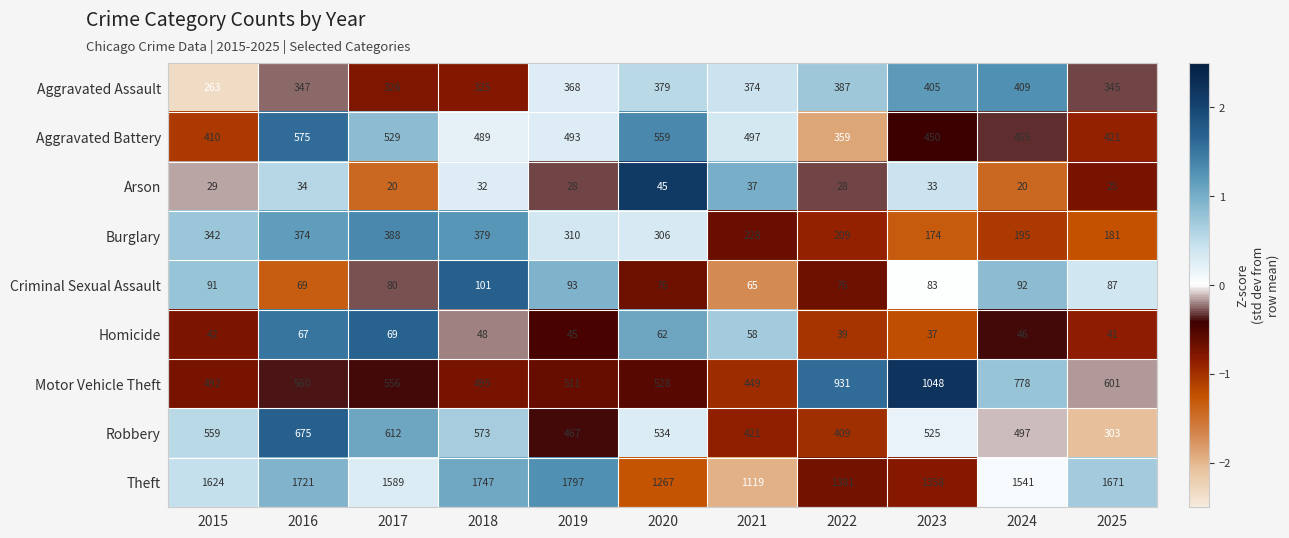

What is the difference between the maximum and minimum values in the Criminal Sexual Assault series?

36